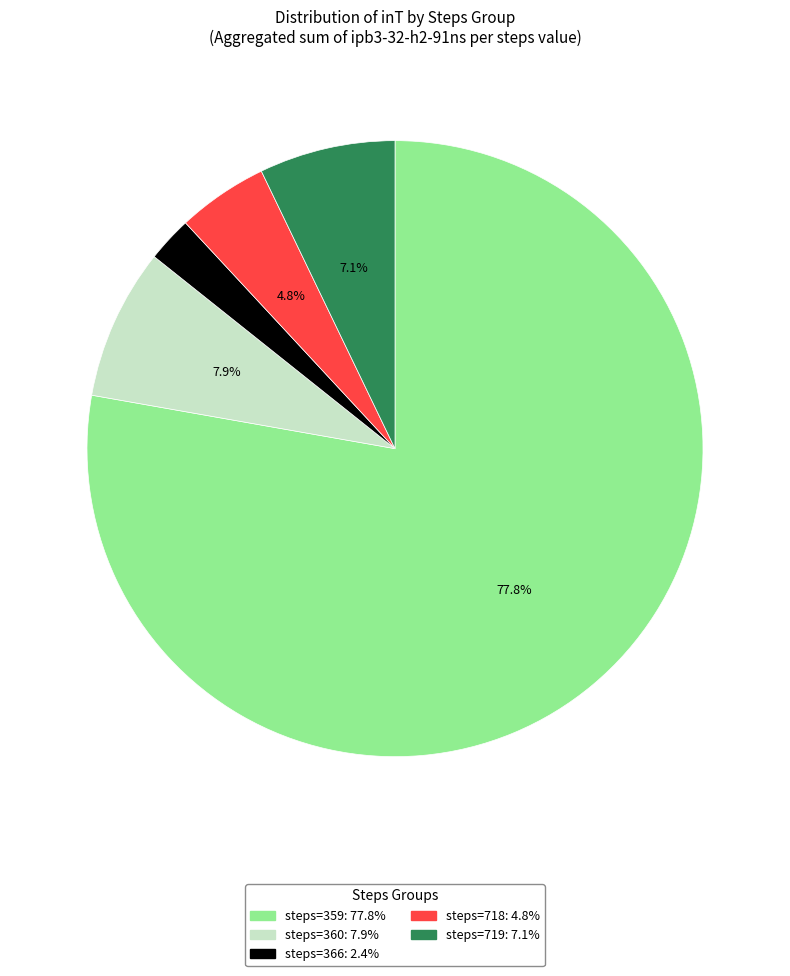

Is there any slice that represents more than half of the pie?

Yes